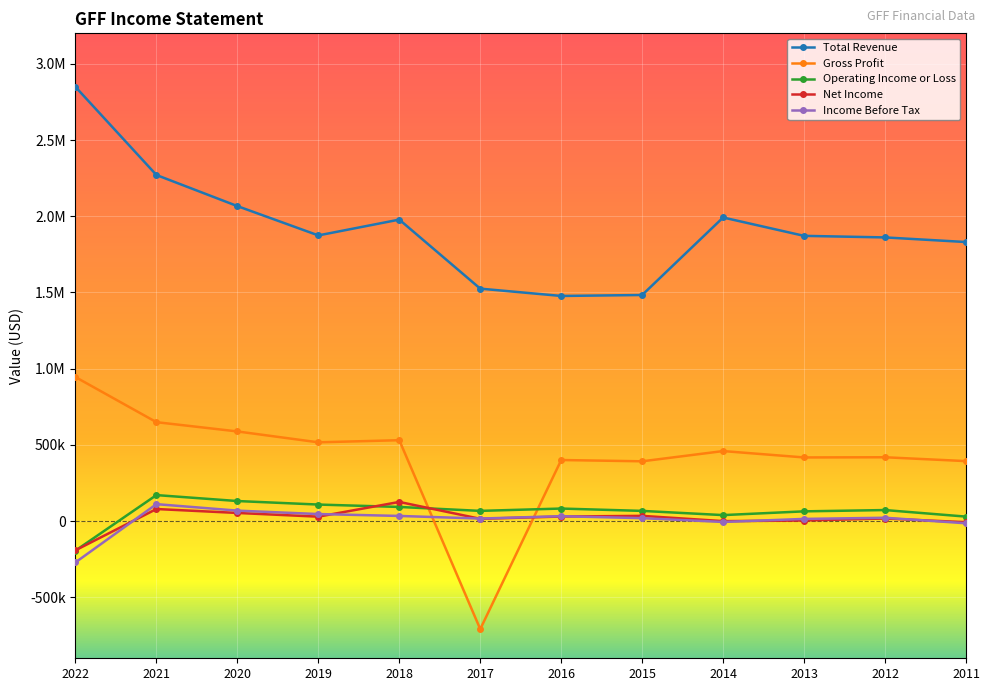

Does the chart have visible grid lines?

Yes